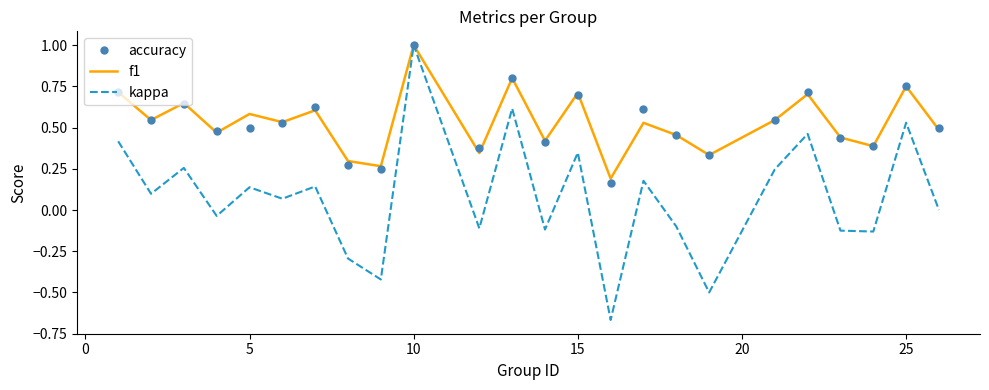

How many categories are shown in the chart?

24